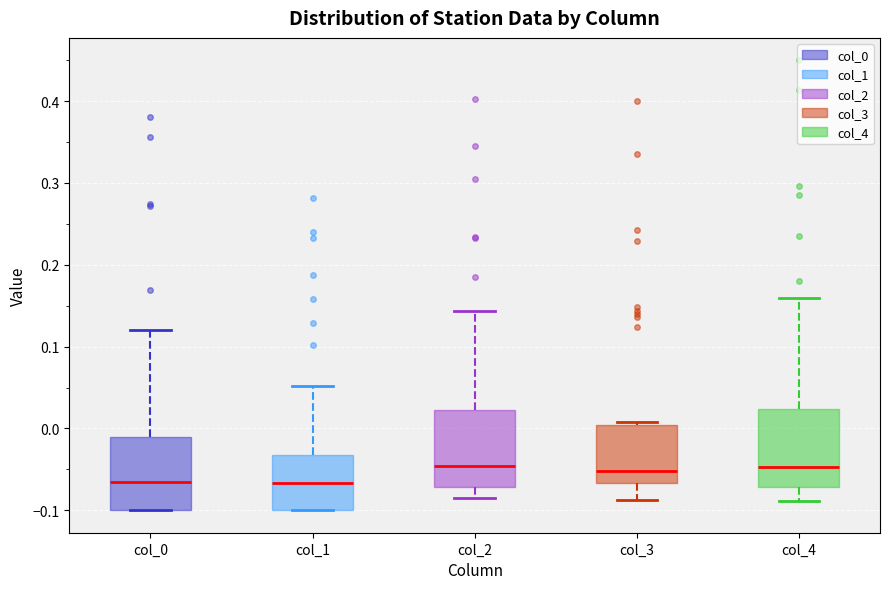

Reading left to right, read every box against the y-axis: the position of its median line, the range the box covers, and the ends of its whiskers. The values are not printed on the chart, so give them approximately, as read against the axis.

col_0: median -0.07, box -0.10 to -0.01, whiskers -0.10 to 0.12
col_1: median -0.07, box -0.10 to -0.03, whiskers -0.10 to 0.05
col_2: median -0.05, box -0.07 to 0.02, whiskers -0.09 to 0.14
col_3: median -0.05, box -0.07 to 0.00, whiskers -0.09 to 0.01
col_4: median -0.05, box -0.07 to 0.02, whiskers -0.09 to 0.16